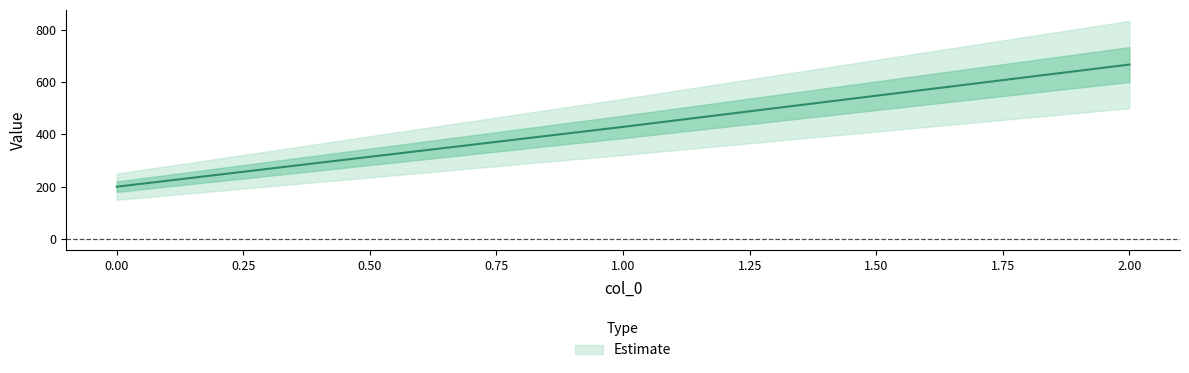

Reading right to left, what are all the values shown in this chart?

2=666.7	1=428.6	0=200.0